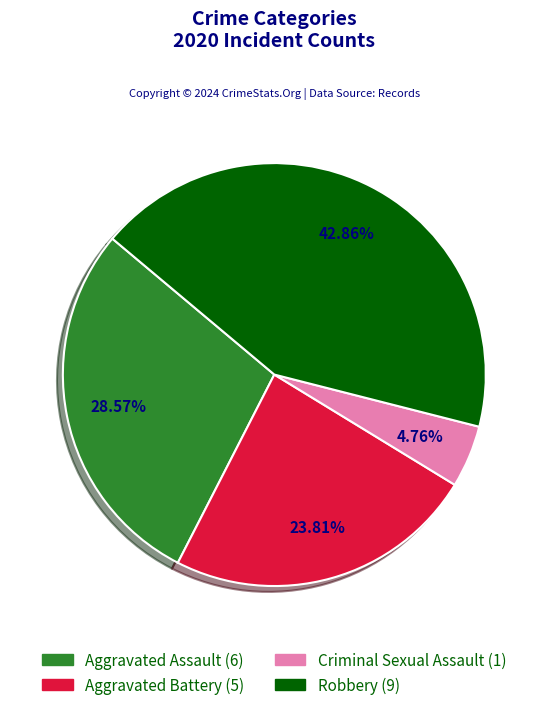

Is there any slice that represents more than half of the pie?

No